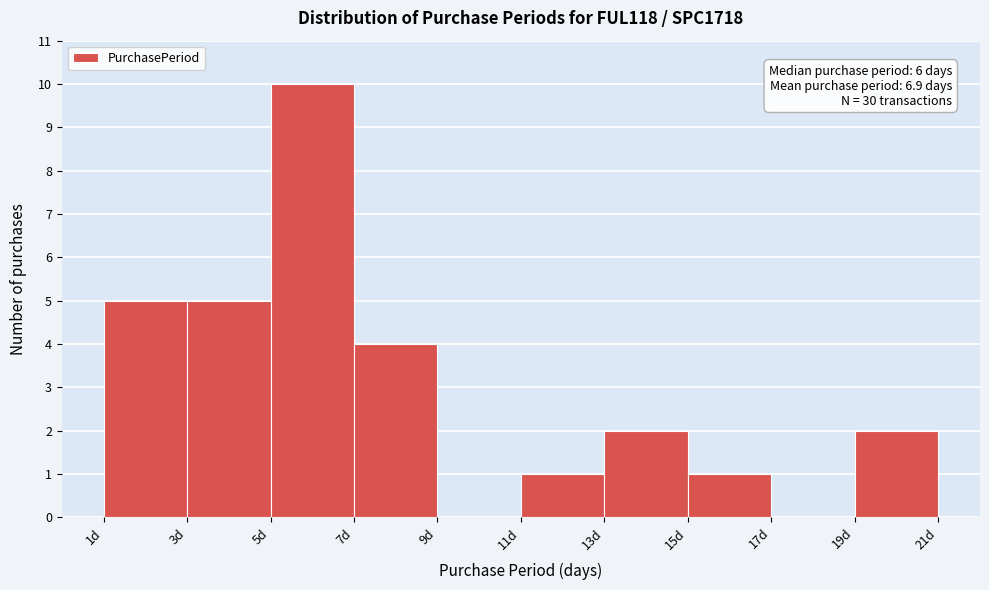

Which range on the x-axis has the tallest bar?

5 to 7